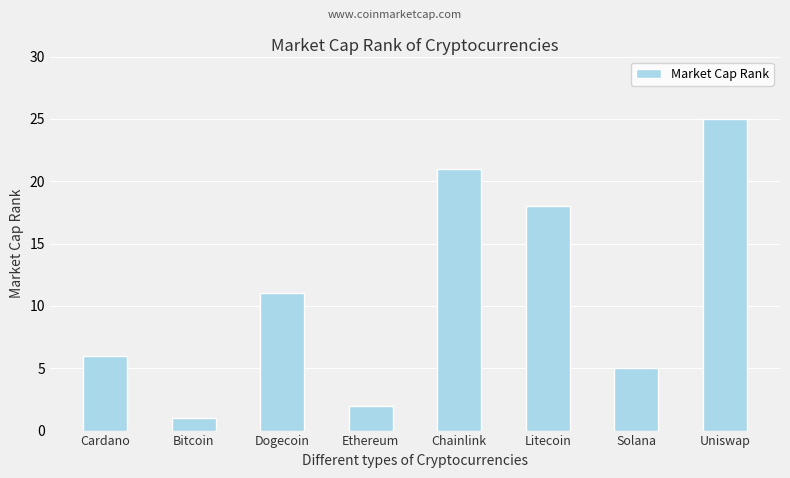

What is the label of the 3rd bar from the right?

Litecoin